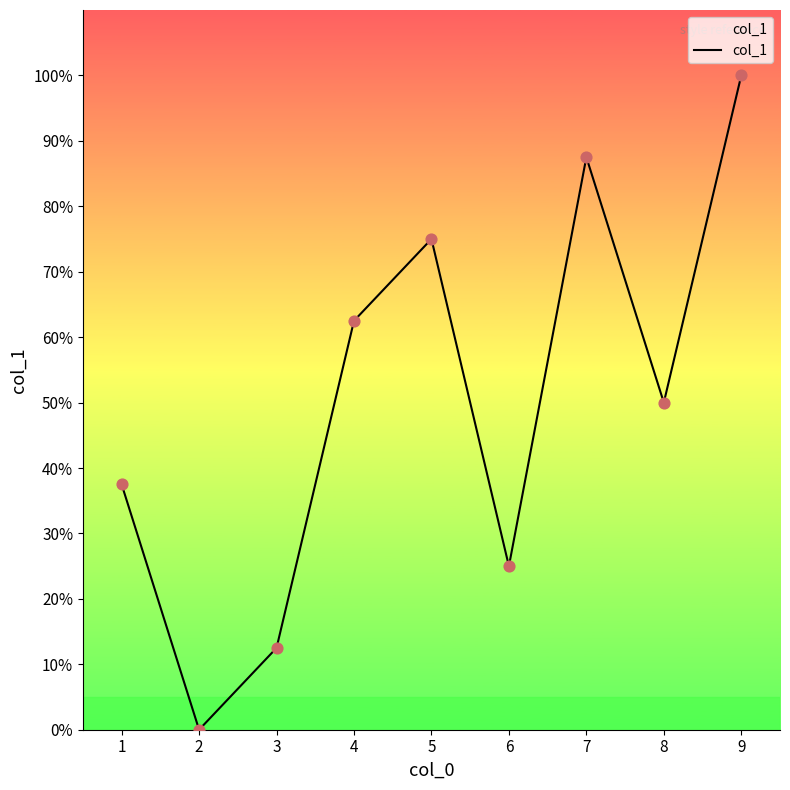

What is the change in value from 1 to 3?

-25.0